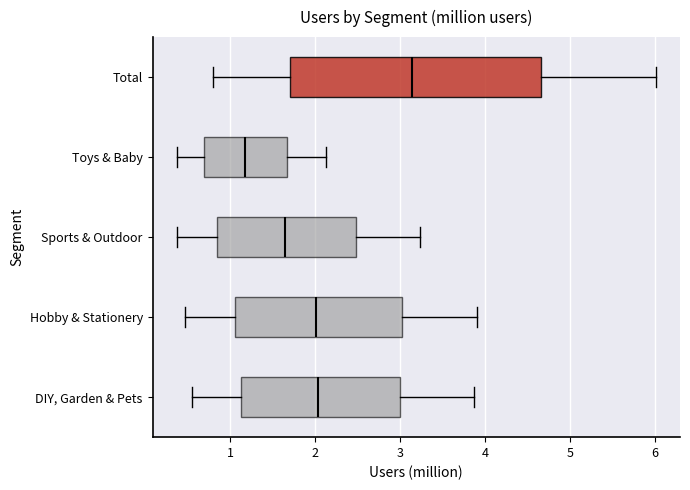

Reading bottom to top, transcribe this box plot: for each box, give where its median line is, the range the box spans, and where its two whiskers end, as read against the x-axis. The values are not printed on the chart, so give them approximately, as read against the axis.

DIY, Garden & Pets: median 2.0, box 1.1 to 3.0, whiskers 0.5 to 3.9
Hobby & Stationery: median 2.0, box 1.0 to 3.0, whiskers 0.5 to 3.9
Sports & Outdoor: median 1.6, box 0.8 to 2.5, whiskers 0.4 to 3.2
Toys & Baby: median 1.2, box 0.7 to 1.7, whiskers 0.4 to 2.1
Total: median 3.1, box 1.7 to 4.7, whiskers 0.8 to 6.0